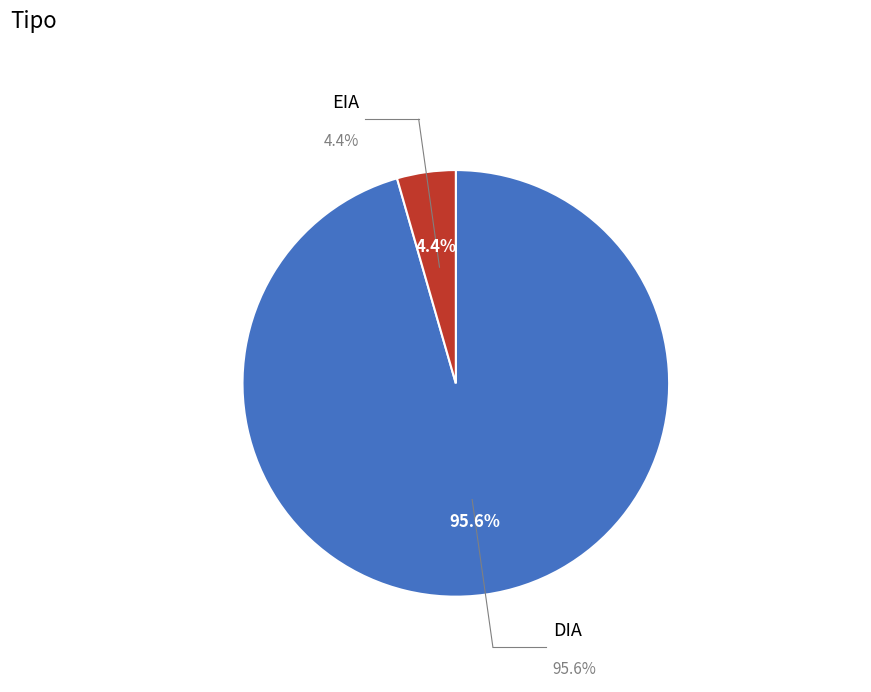

Does EIA represent more than half of the total?

No